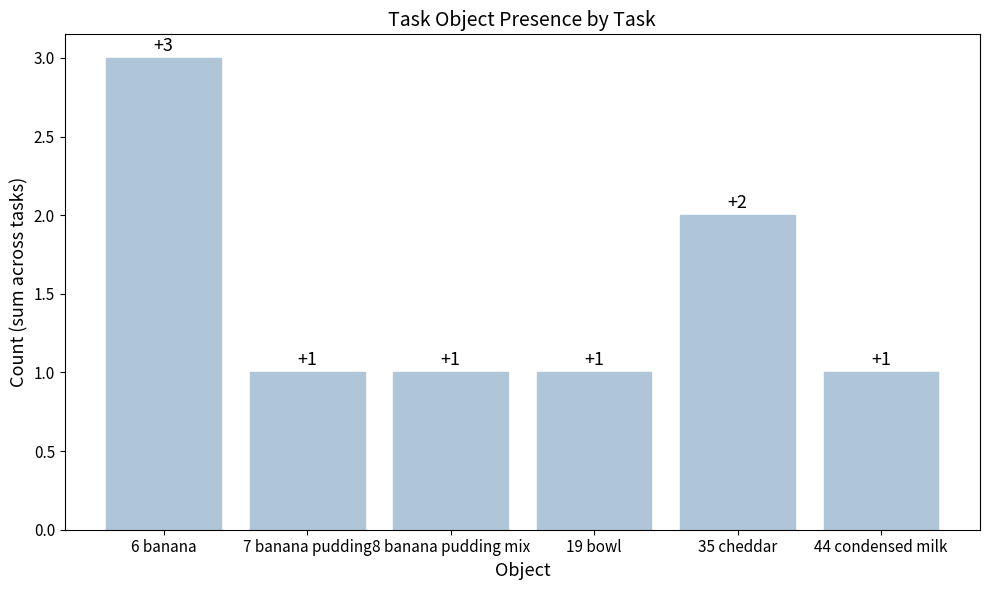

What is the change in value from 7 banana pudding to 35 cheddar?

+1